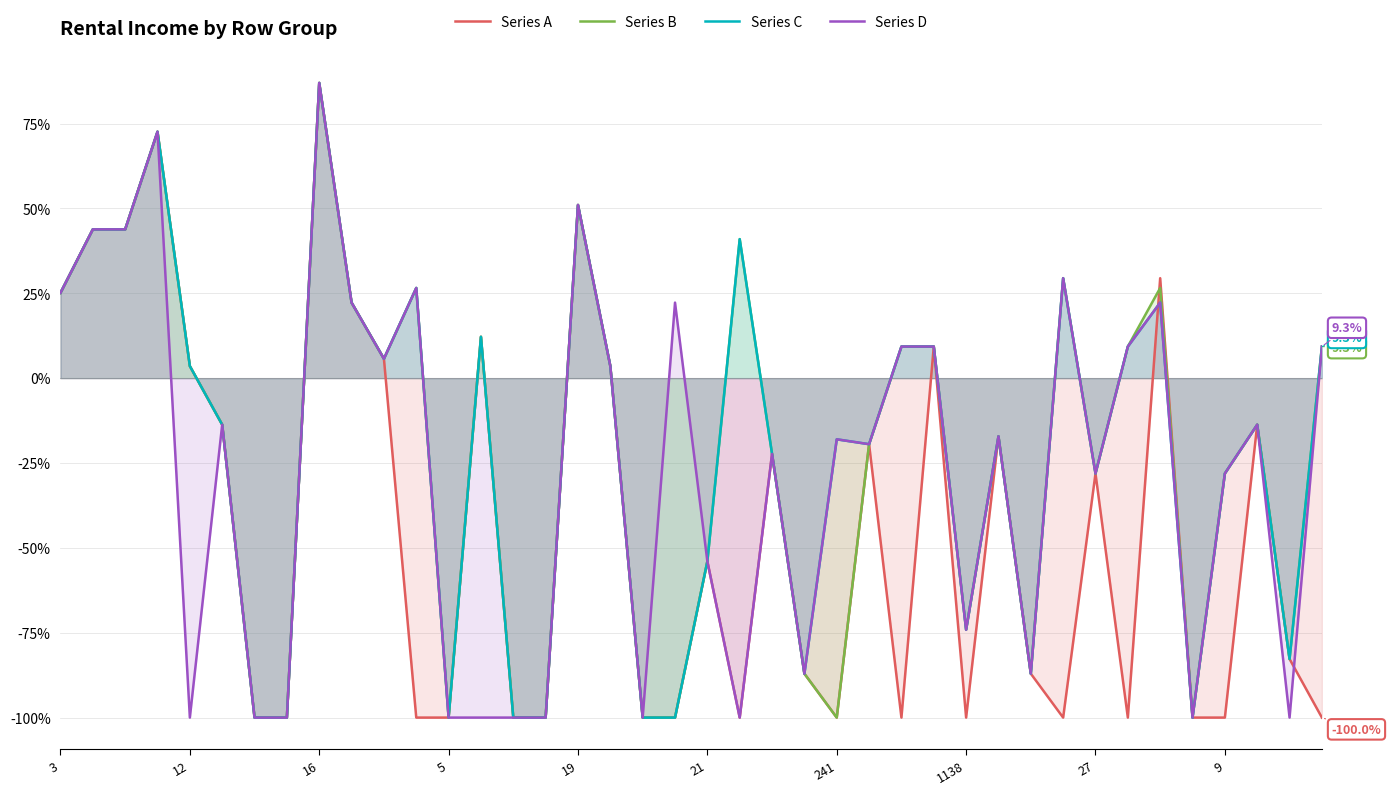

Between which two adjacent categories do Series A and Series C first intersect?

33 and 34